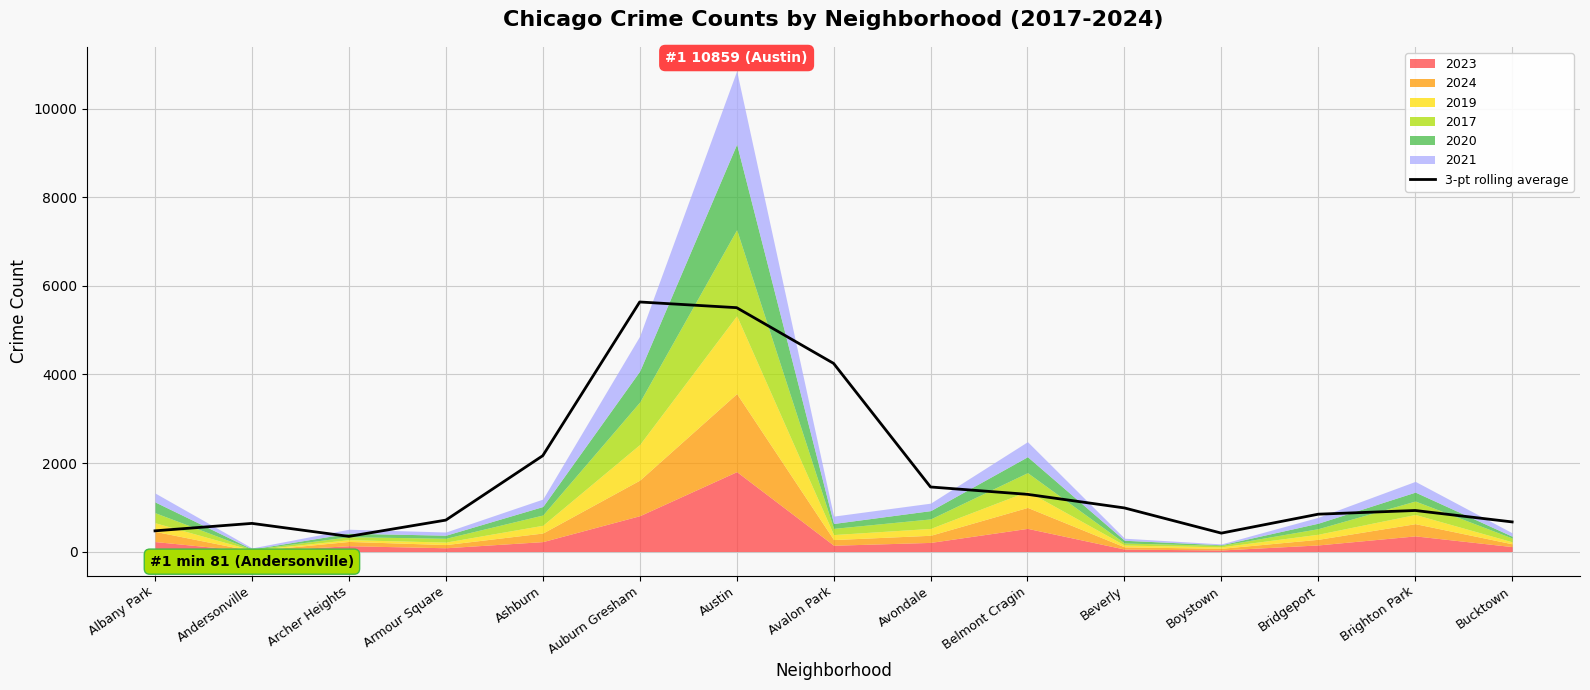

What is the average value?

1753.9